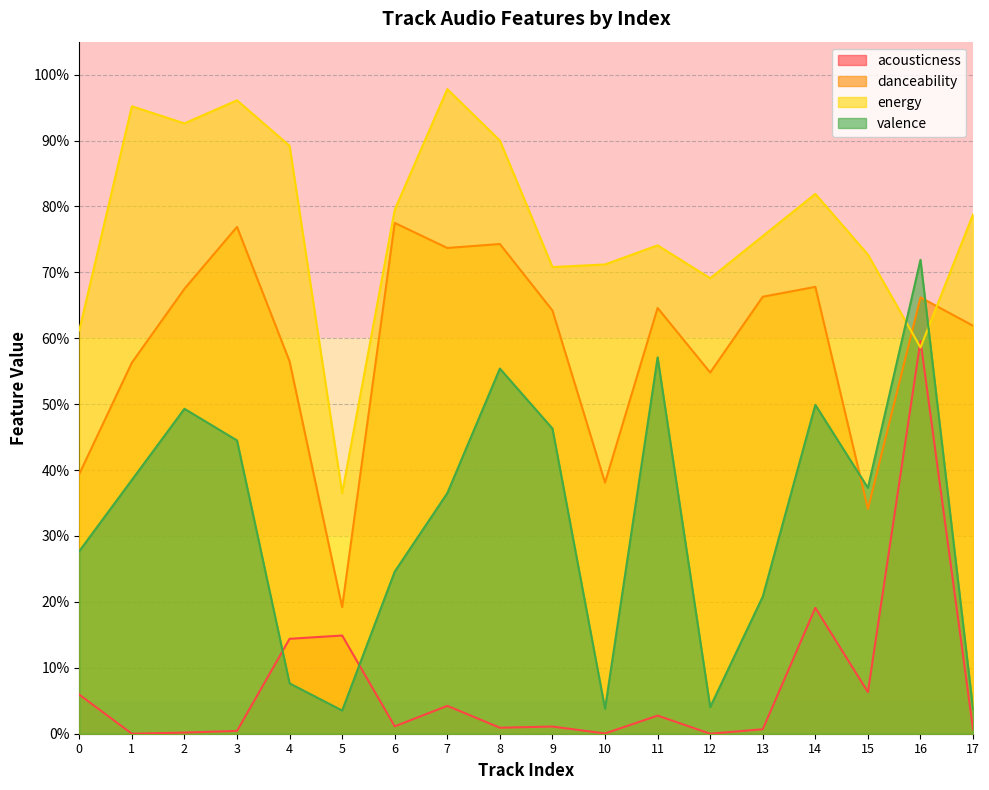

Reading left to right, list all the values displayed in this chart.

acousticness: 0=0.1	1=0.0	2=0.0	3=0.0	4=0.1	5=0.1	6=0.0	7=0.0	8=0.0	9=0.0	10=0.0	11=0.0	12=0.0	13=0.0	14=0.2	15=0.1	16=0.6	17=0.0
danceability: 0=0.4	1=0.6	2=0.7	3=0.8	4=0.6	5=0.2	6=0.8	7=0.7	8=0.7	9=0.6	10=0.4	11=0.6	12=0.5	13=0.7	14=0.7	15=0.3	16=0.7	17=0.6
energy: 0=0.6	1=1.0	2=0.9	3=1.0	4=0.9	5=0.4	6=0.8	7=1.0	8=0.9	9=0.7	10=0.7	11=0.7	12=0.7	13=0.8	14=0.8	15=0.7	16=0.6	17=0.8
valence: 0=0.3	1=0.4	2=0.5	3=0.4	4=0.1	5=0.0	6=0.2	7=0.4	8=0.6	9=0.5	10=0.0	11=0.6	12=0.0	13=0.2	14=0.5	15=0.4	16=0.7	17=0.0